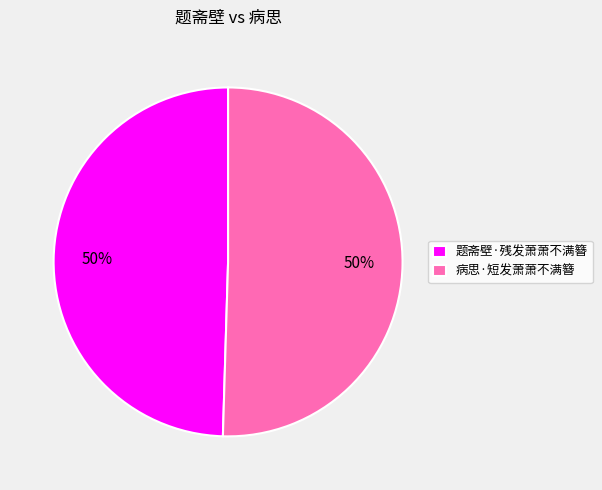

What percentage is the 病思·短发萧萧不满簪 slice, to the nearest percent?

50%